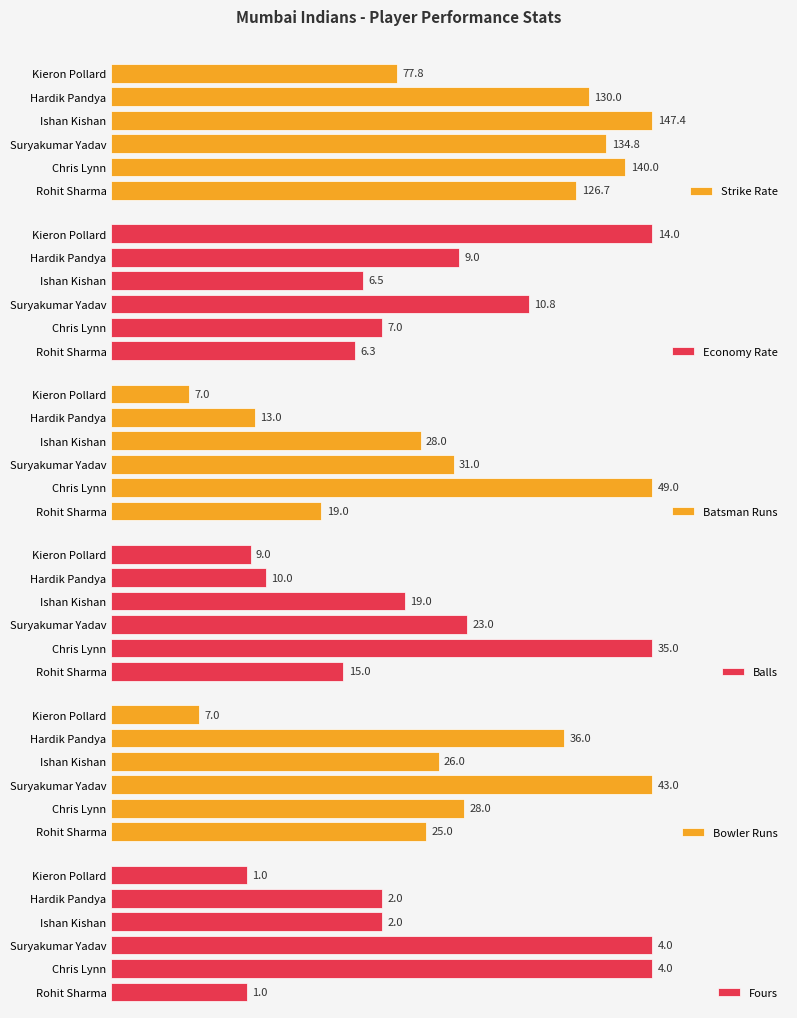

Rank the categories by Balls value from highest to lowest.

Chris Lynn, Suryakumar Yadav, Ishan Kishan, Rohit Sharma, Hardik Pandya, Kieron Pollard